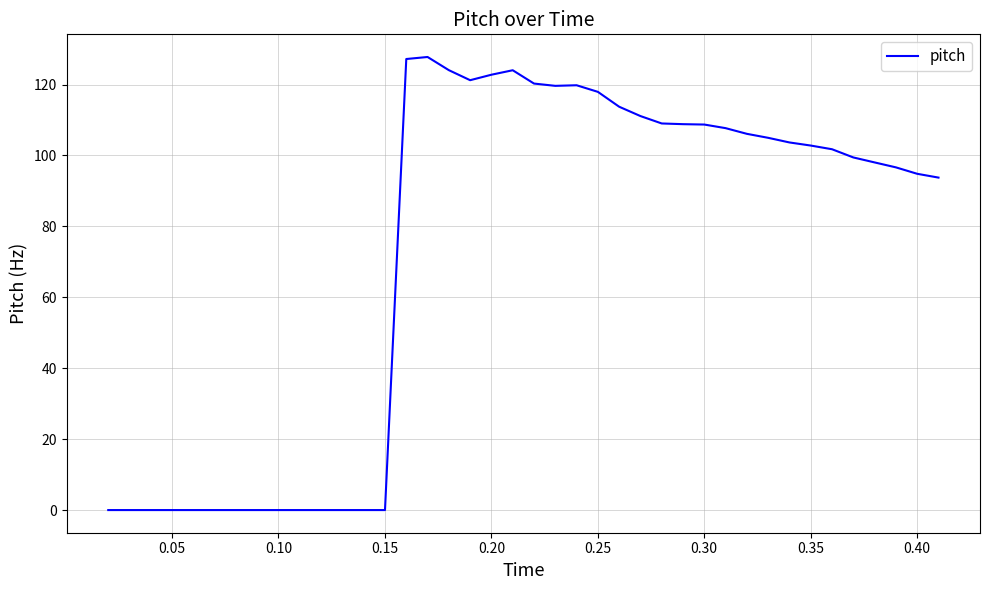

How many lines are shown in the chart?

1